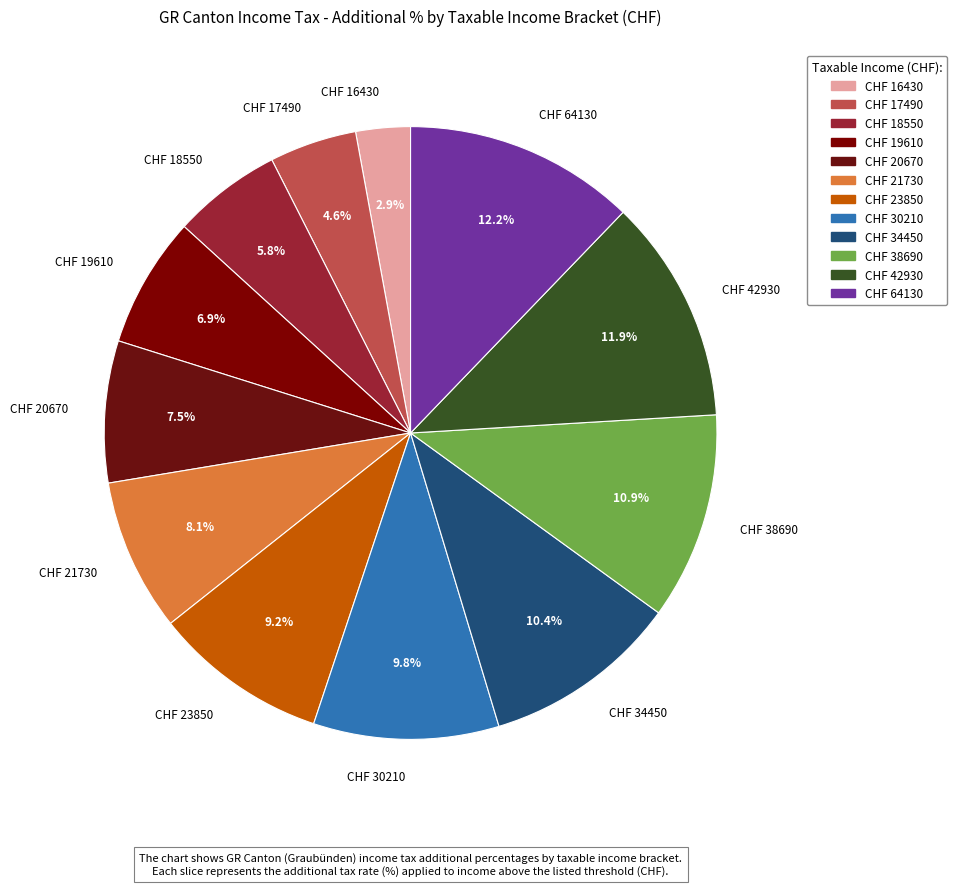

Is there a majority slice in this chart?

No